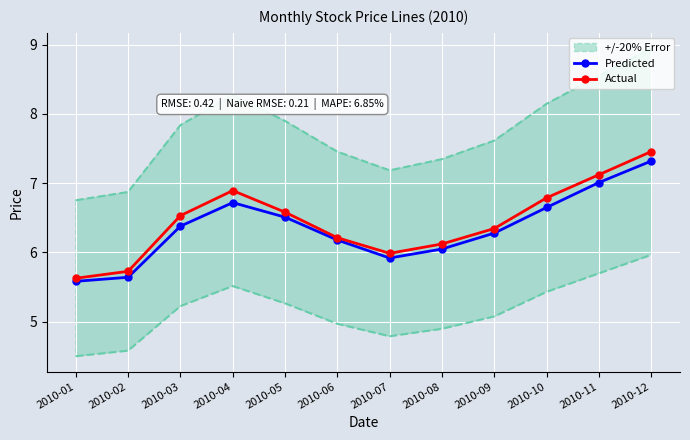

How many values in the Actual series are below 6?

3